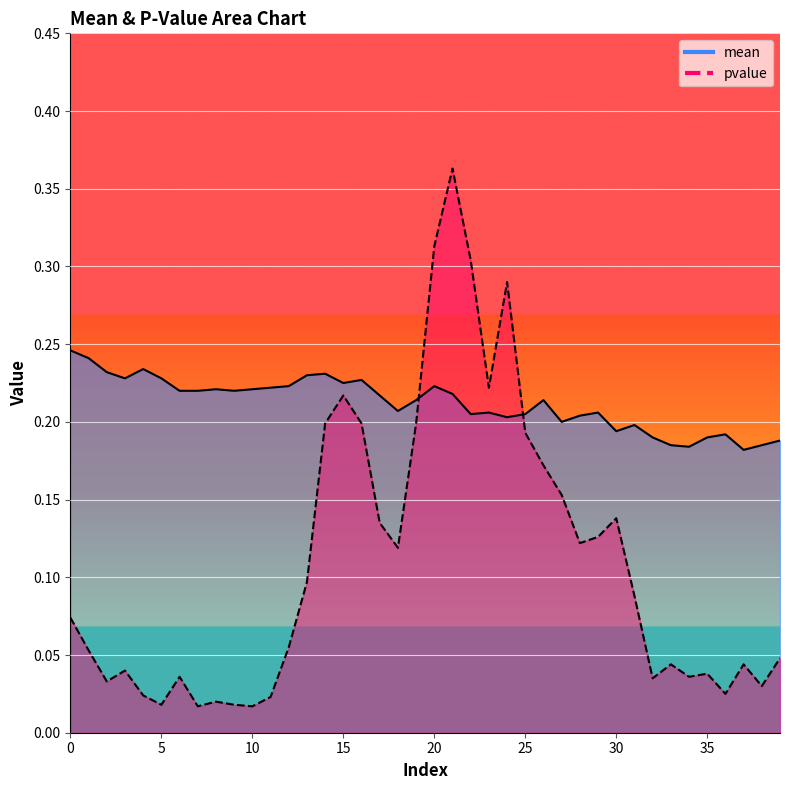

List the series in order of their overall mean, highest first.

mean, pvalue